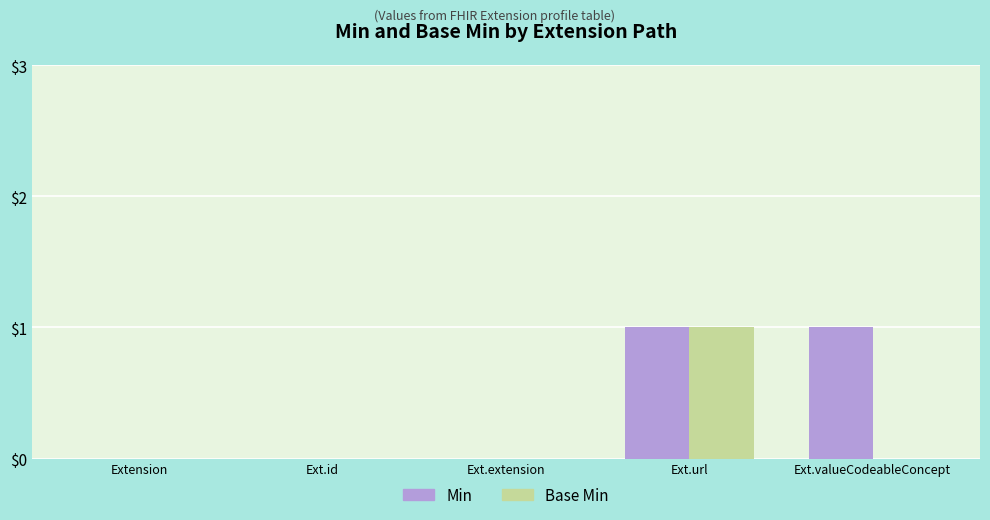

Reading left to right, transcribe all the data shown in this chart.

Min: Extension=0	Ext.id=0	Ext.extension=0	Ext.url=1	Ext.valueCodeableConcept=1
Base Min: Extension=0	Ext.id=0	Ext.extension=0	Ext.url=1	Ext.valueCodeableConcept=0